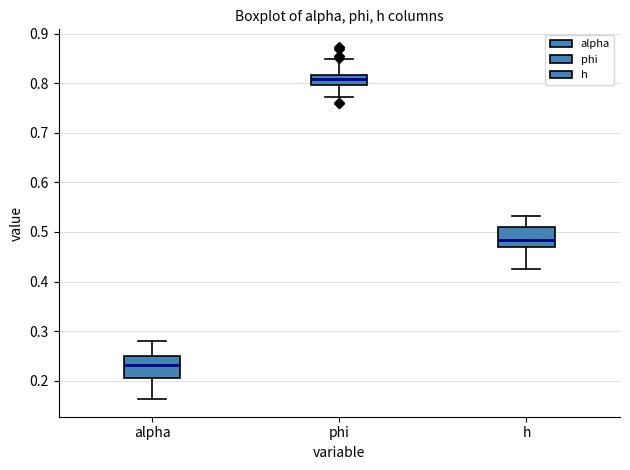

Which box has the lowest median line?

alpha